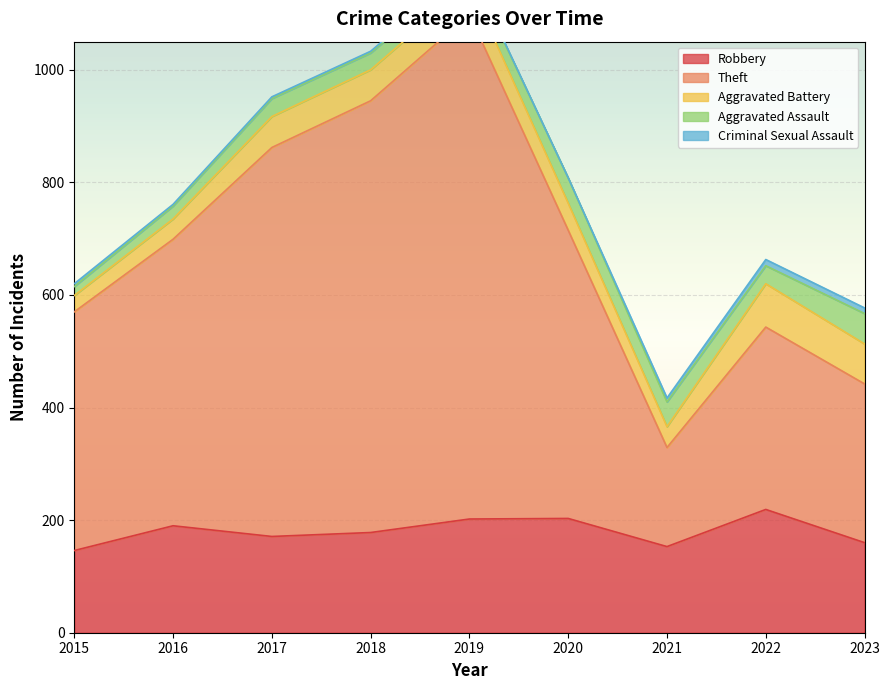

How many interior local peaks does the Robbery series have?

3